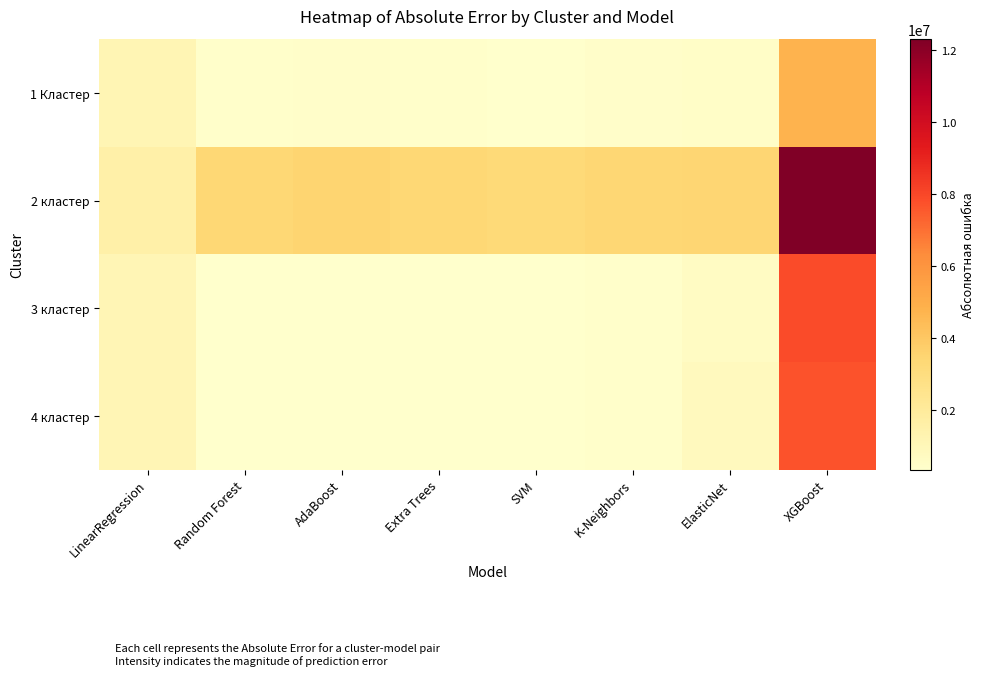

Reading left to right, transcribe all the data shown in this chart.

1 Кластер: LinearRegression=1150192.6	Random Forest=404246.5	AdaBoost=487078.1	Extra Trees=422595.1	SVM=390673.2	K-Neighbors=471409.0	ElasticNet=530705.2	XGBoost=4751046.0
2 кластер: LinearRegression=1566282.4	Random Forest=3344622.1	AdaBoost=3521218.9	Extra Trees=3367924.7	SVM=3269404.0	K-Neighbors=3390597.8	ElasticNet=3476440.6	XGBoost=12308305.7
3 кластер: LinearRegression=1127526.2	Random Forest=357067.2	AdaBoost=366759.1	Extra Trees=367603.5	SVM=353735.9	K-Neighbors=415609.9	ElasticNet=636832.8	XGBoost=7872189.0
4 кластер: LinearRegression=1099642.5	Random Forest=353996.5	AdaBoost=364011.1	Extra Trees=362853.1	SVM=349644.5	K-Neighbors=420643.8	ElasticNet=846543.0	XGBoost=7715749.0